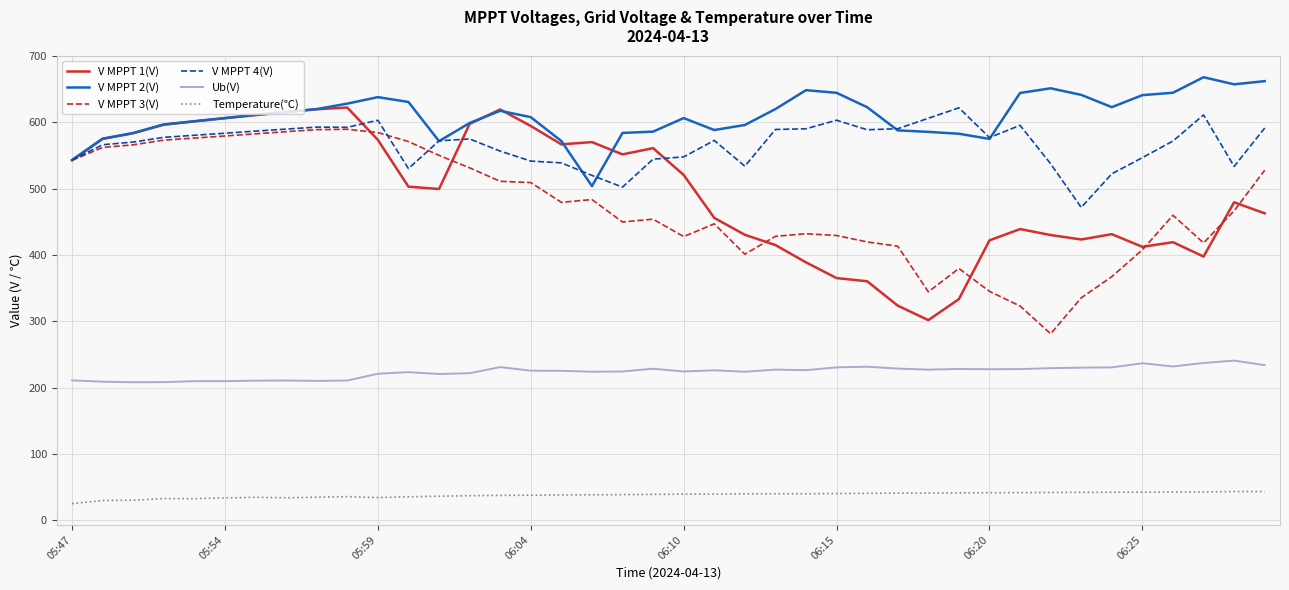

Which series has the largest total across all categories?

V MPPT 2(V)